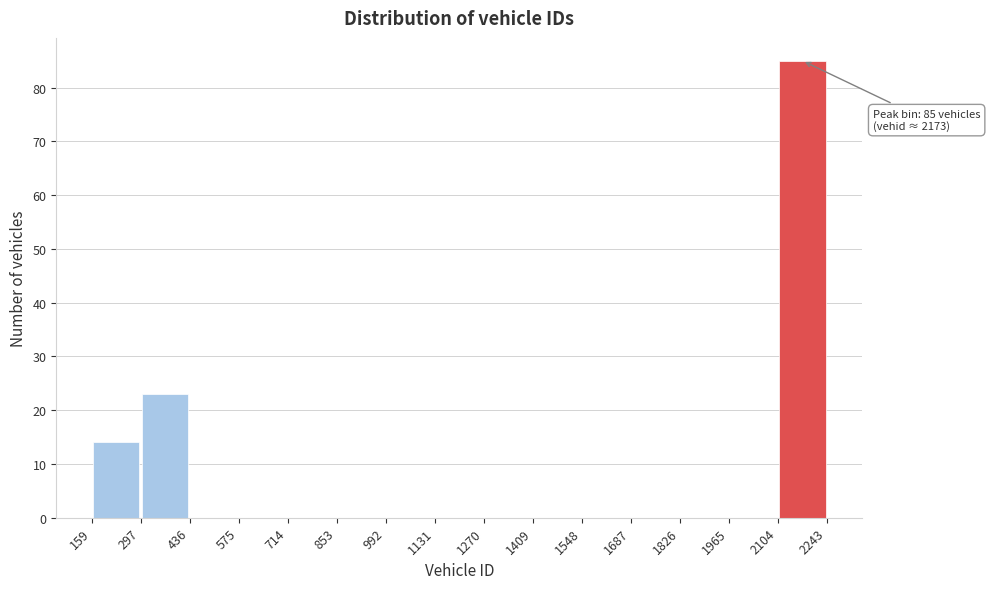

Which range on the x-axis has the tallest bar?

2104 to 2243